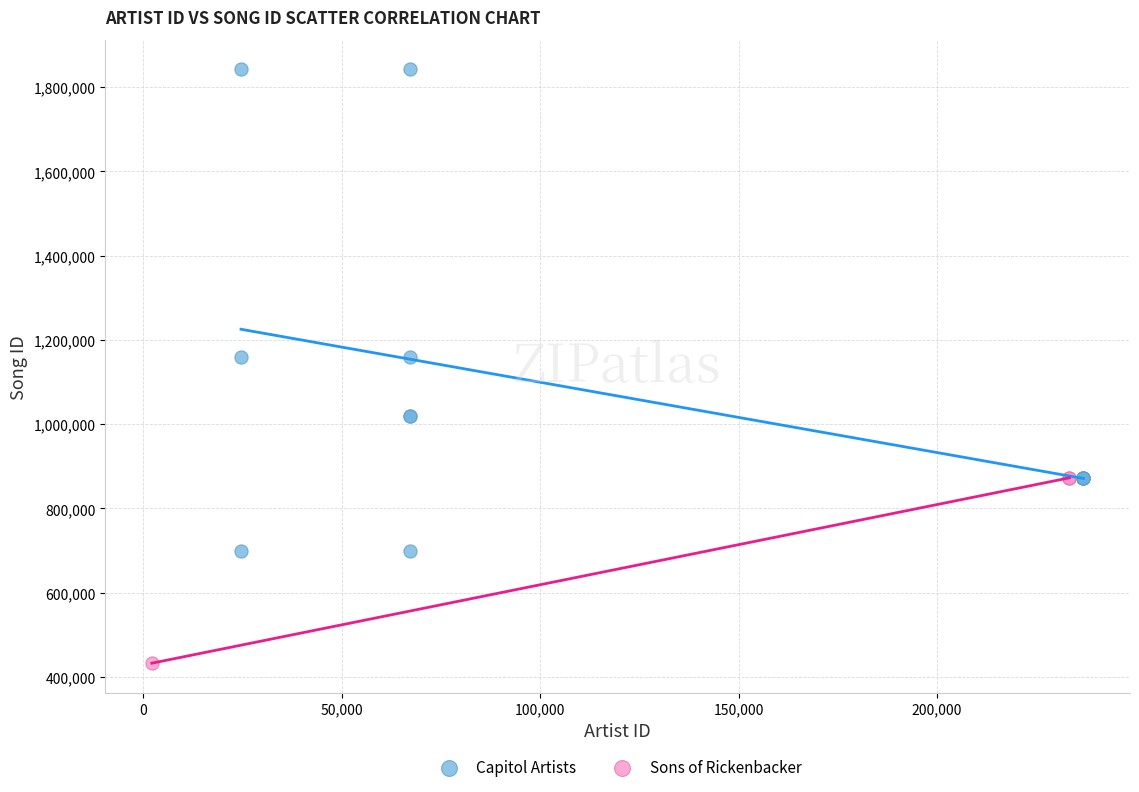

Which series has the largest Y range (max minus min)?

Capitol Artists